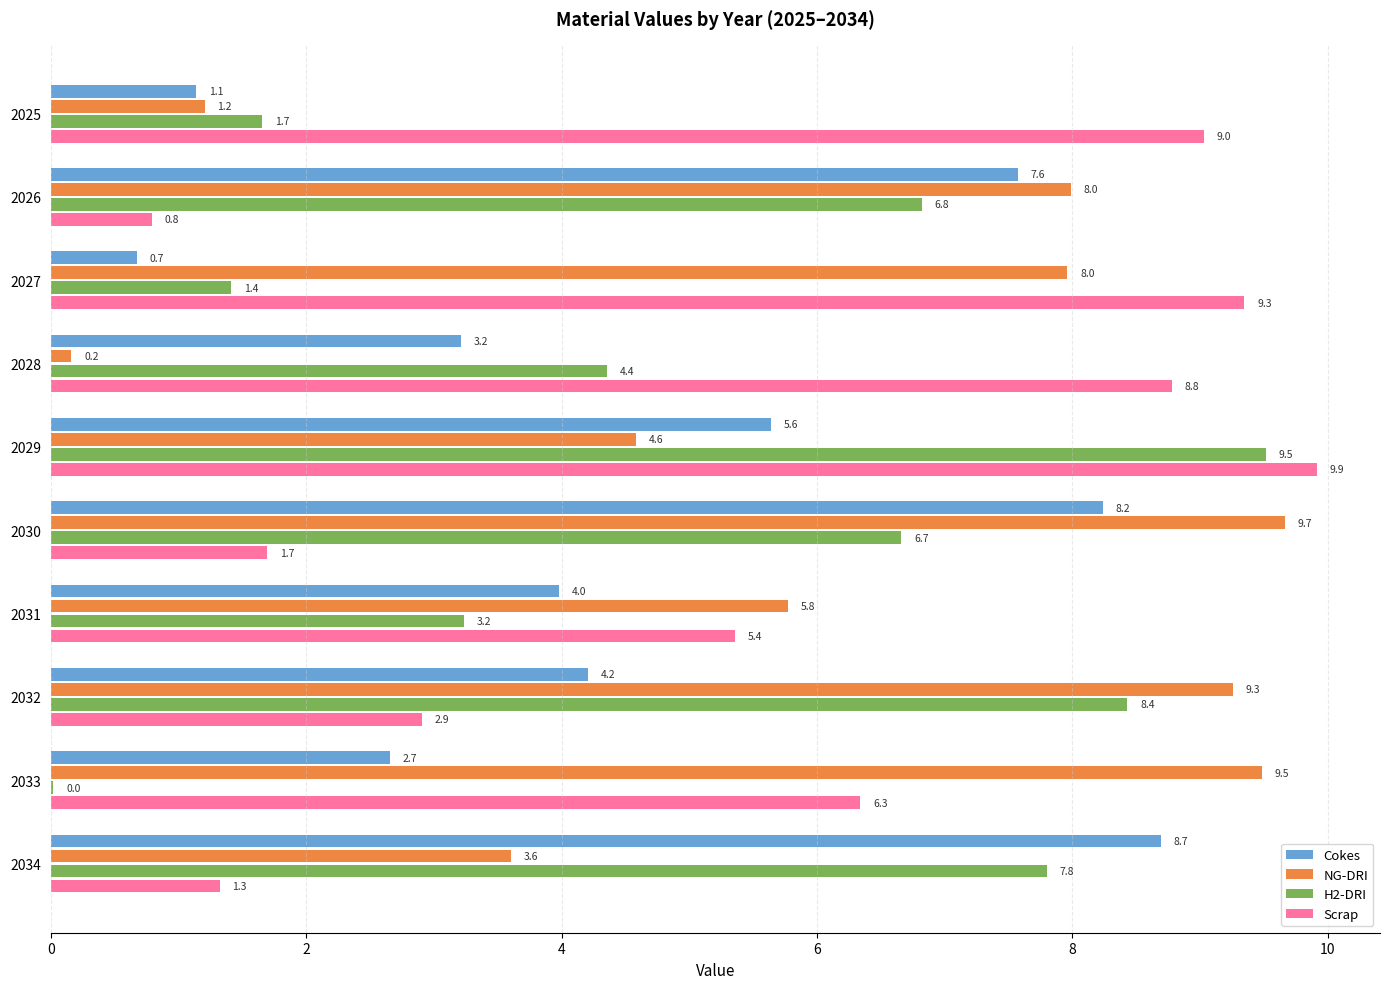

At which label is Cokes closest to 4?

2031